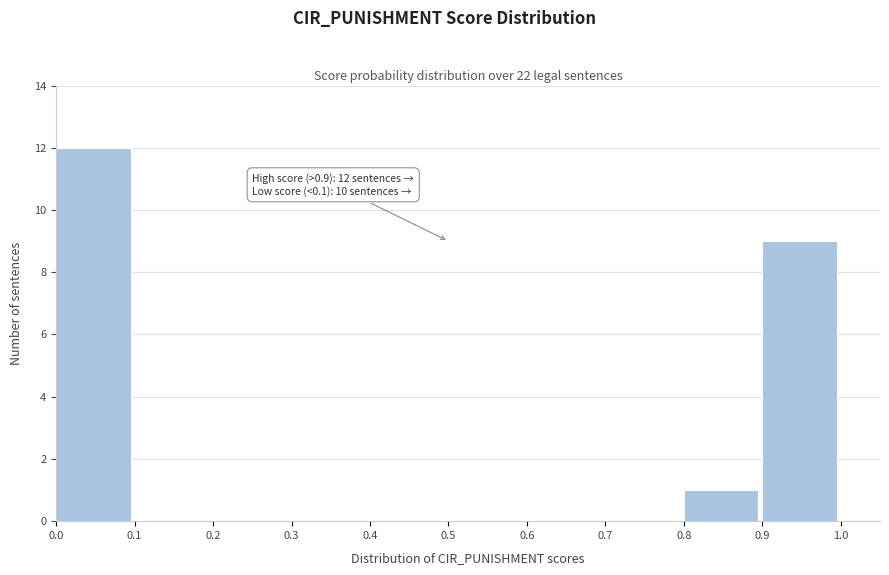

Which range on the x-axis has the tallest bar?

0.0 to 0.1